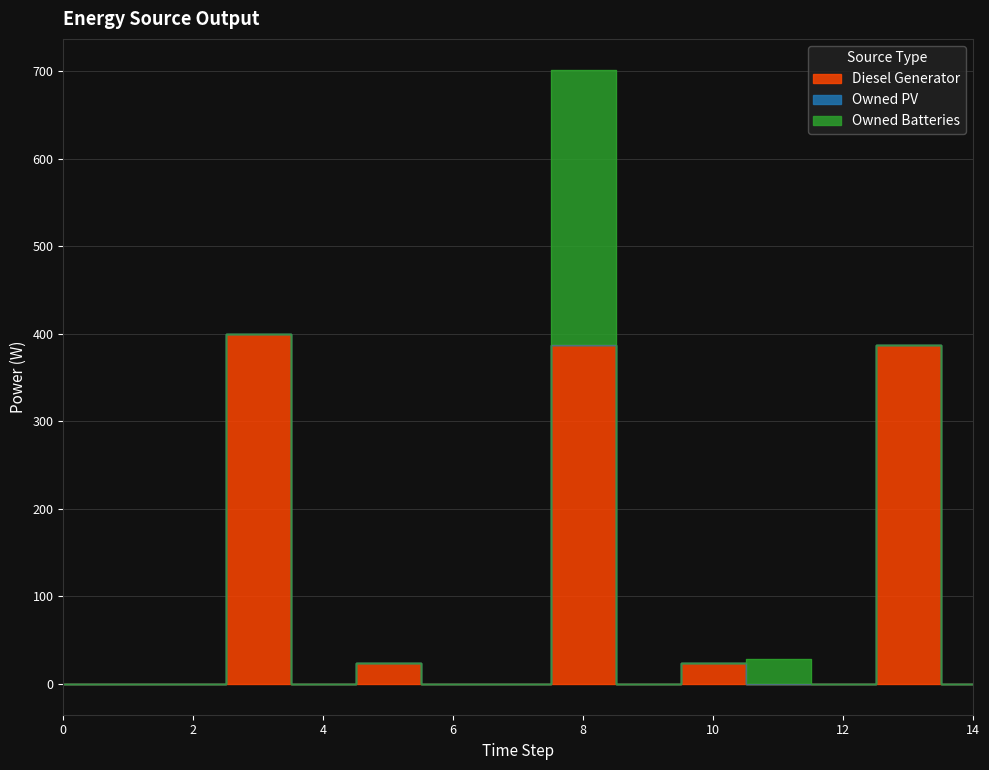

The Diesel Generator series shows 0 at 14. True or false?

True